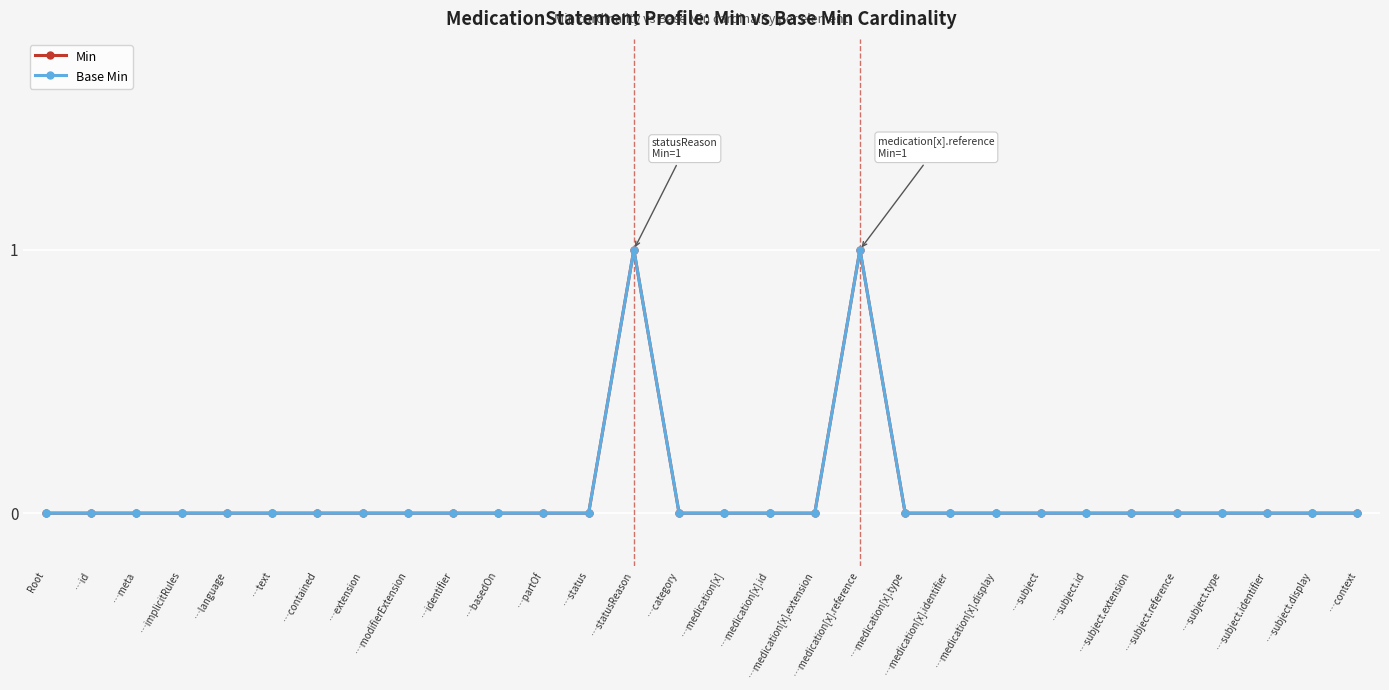

Is this an area chart (filled region under the line)?

No